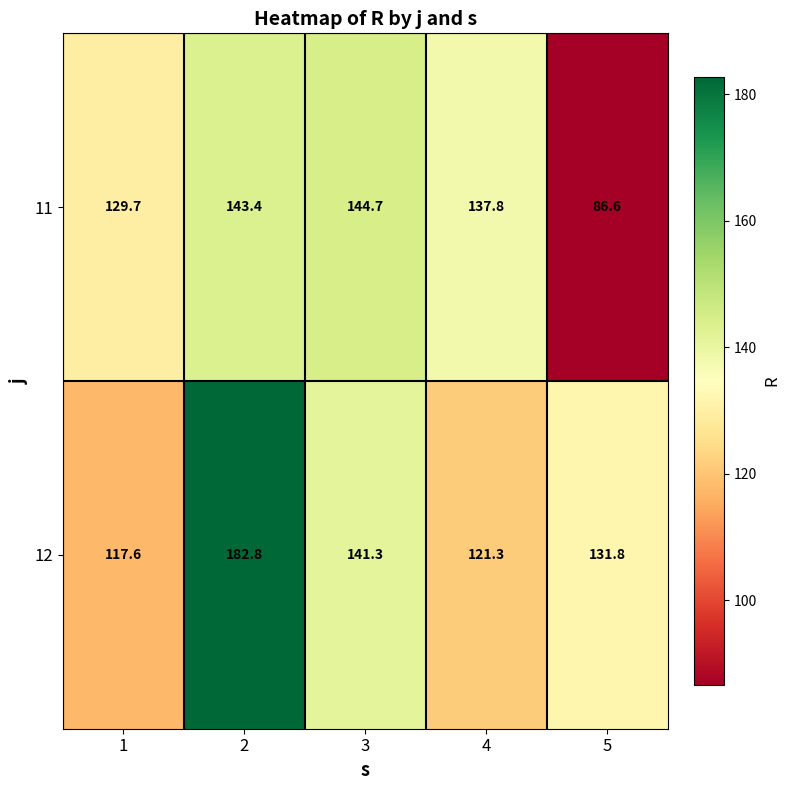

Count the number of data series in this chart.

2